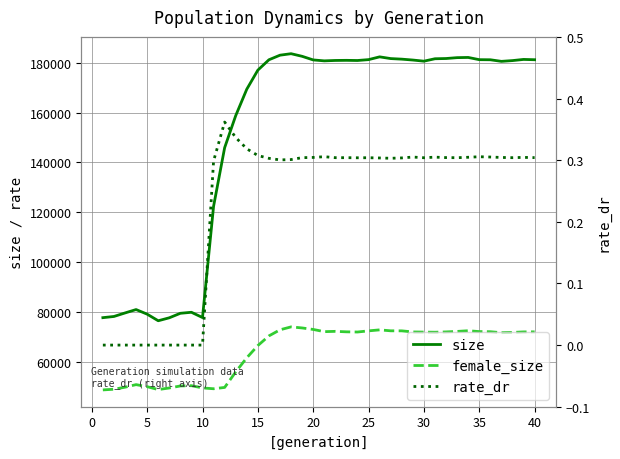

Reading left to right, transcribe all the data shown in this chart.

size: 77837.0	78314.0	79723.0	81083.0	79239.0	76596.0	77783.0	79588.0	79993.0	77882.0	122444.0	145919.0	158755.0	169352.0	176983.0	181134.0	182973.0	183569.0	182520.0	181074.0	180700.0	180862.0	180910.0	180845.0	181195.0	182306.0	181614.0	181385.0	181028.0	180575.0	181545.0	181638.0	181989.0	182068.0	181176.0	181137.0	180504.0	180808.0	181276.0	181154.0
female_size: 48897.0	49170.0	49980.0	51013.0	50195.0	49034.0	49672.0	50479.0	50588.0	49693.0	49360.0	49892.0	56100.0	61770.0	66662.0	70534.0	72973.0	74143.0	73717.0	73118.0	72231.0	72353.0	72162.0	72090.0	72551.0	72947.0	72568.0	72553.0	72117.0	72059.0	72006.0	72128.0	72326.0	72598.0	72261.0	72205.0	71821.0	71923.0	72131.0	72153.0
rate_dr: 0.0	0.0	0.0	0.0	0.0	0.0	0.0	0.0	0.0	0.0	0.3	0.4	0.3	0.3	0.3	0.3	0.3	0.3	0.3	0.3	0.3	0.3	0.3	0.3	0.3	0.3	0.3	0.3	0.3	0.3	0.3	0.3	0.3	0.3	0.3	0.3	0.3	0.3	0.3	0.3